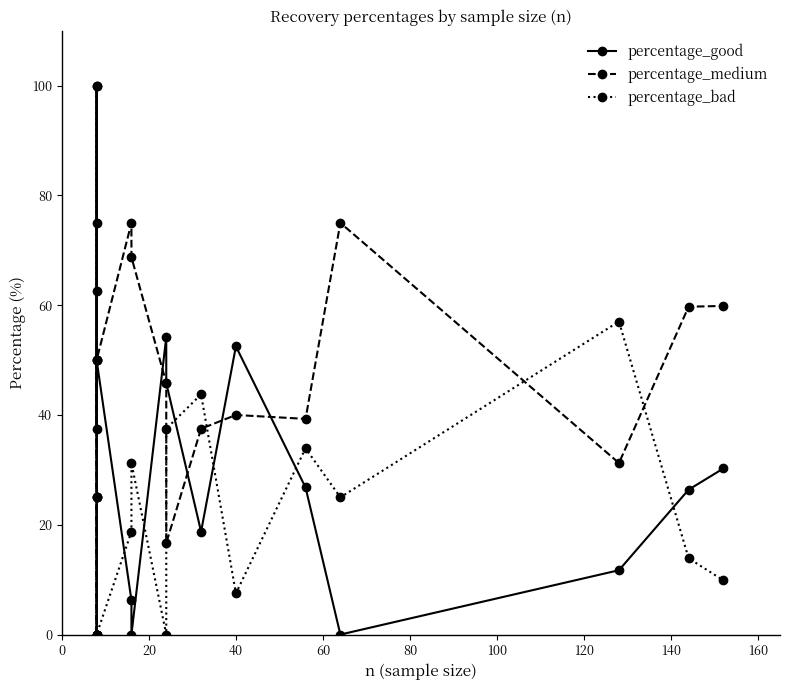

At how many categories does at least one series exceed 29?

17